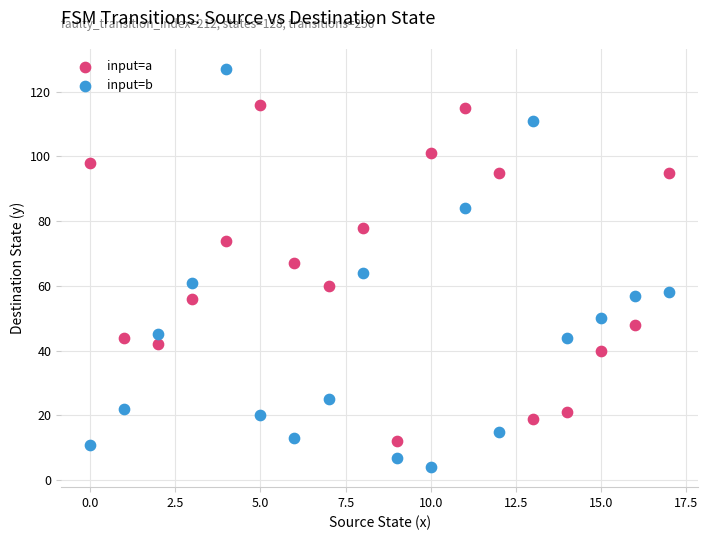

Across all data points, what is the range of Y values (max minus min)?

123